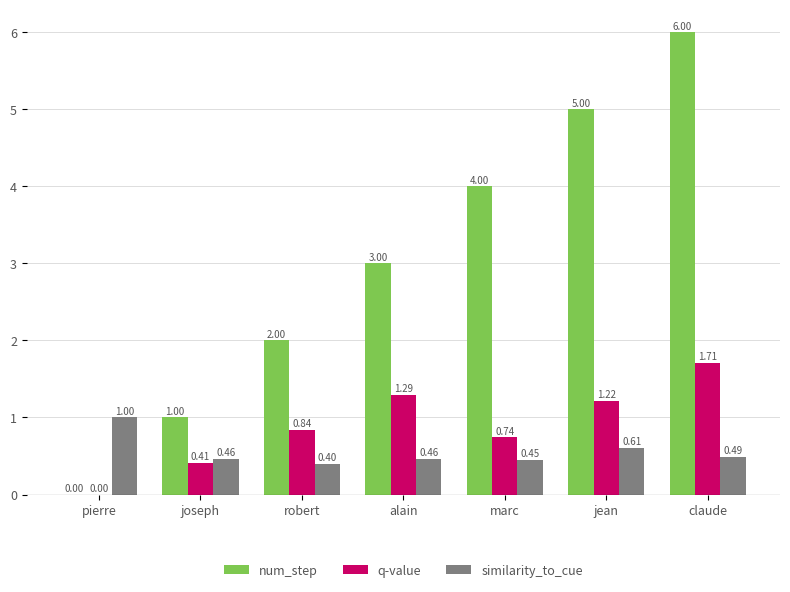

Which series has the largest range (max minus min)?

num_step